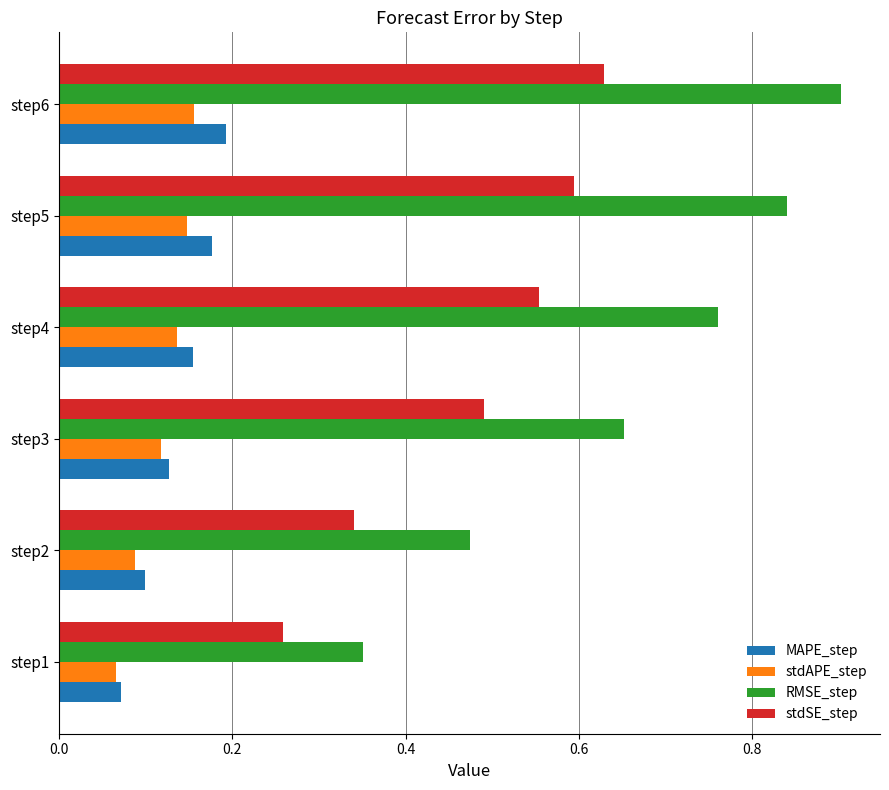

What is the maximum value for RMSE_step?

0.9